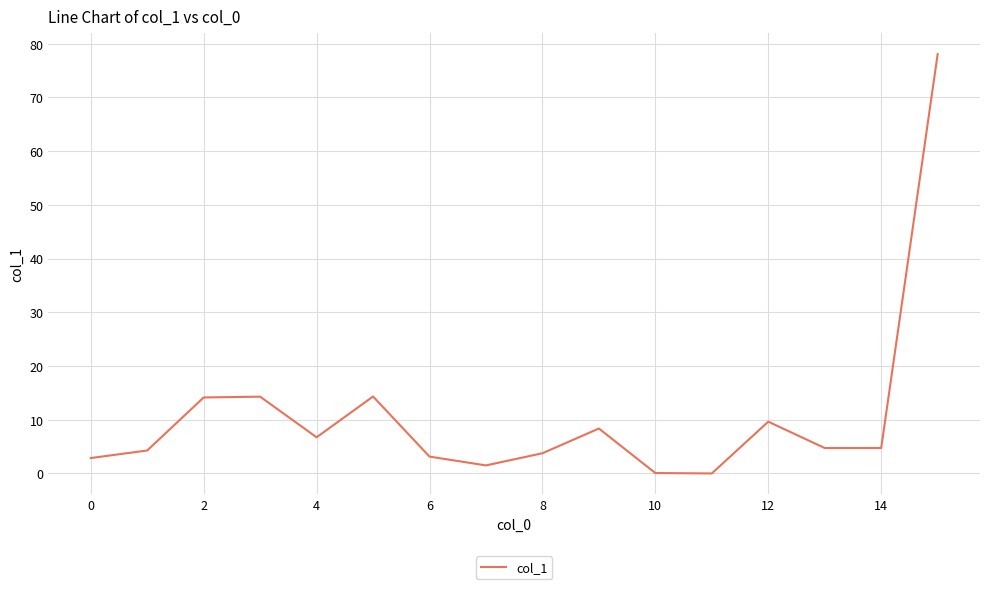

What is the difference between the maximum and minimum values?

78.0